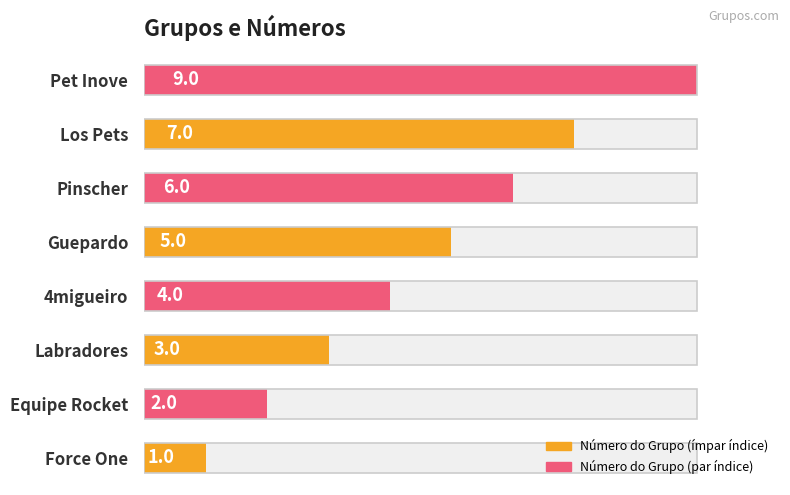

What is the value of the 5th bar from the left?

5